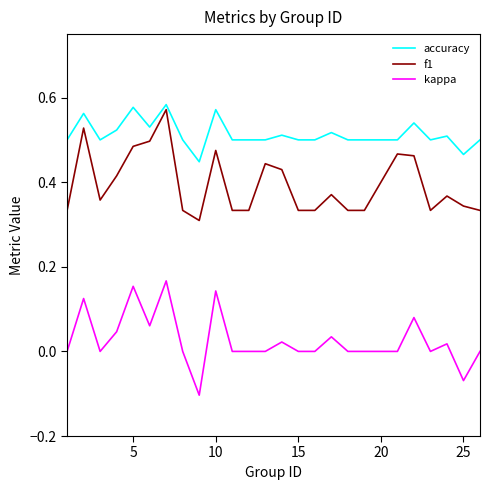

True or false: kappa and accuracy cross at least once.

False